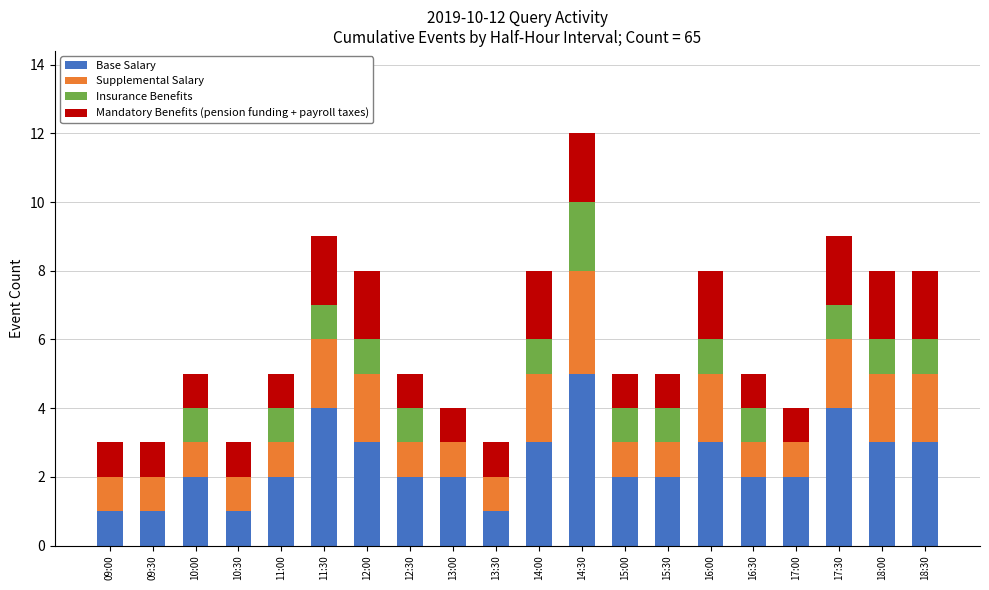

What is the maximum value for Base Salary?

5